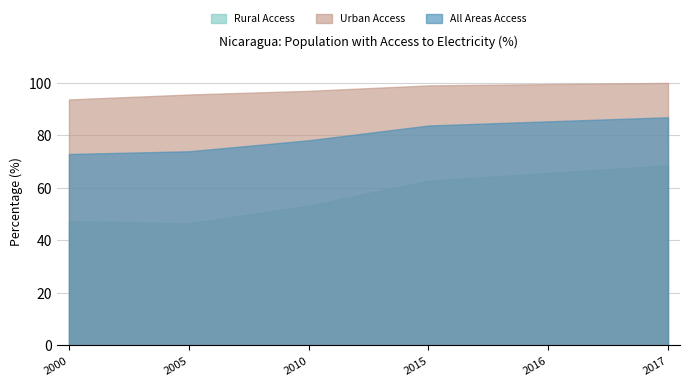

What is the approximate value of Urban Access at 2015?

98.9